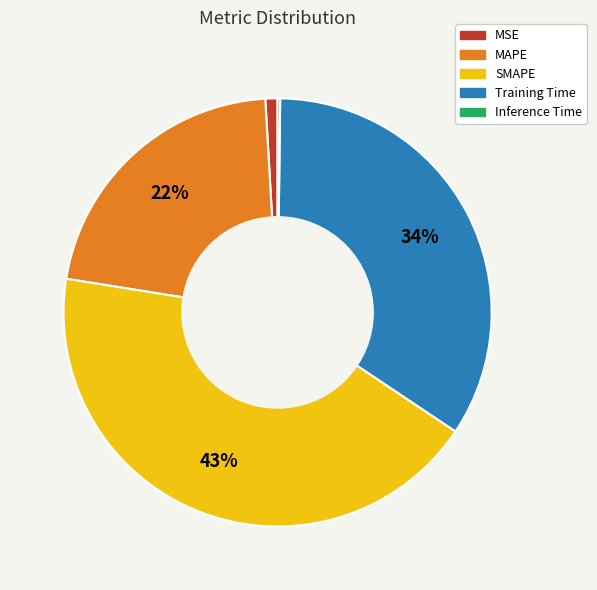

The MAPE slice represents 29% of the pie. True or false?

False